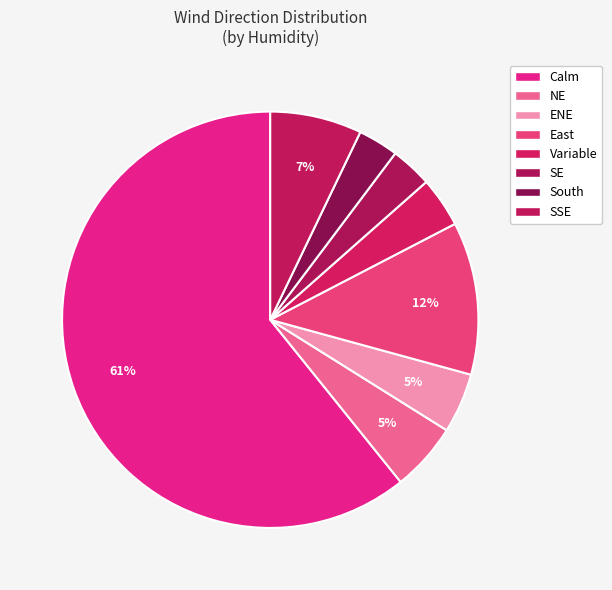

What is the majority slice?

Calm